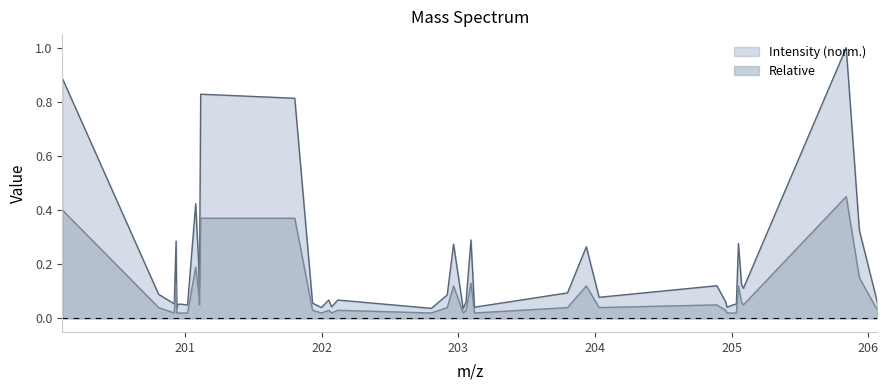

At which label does Intensity reach its minimum?

203.03455